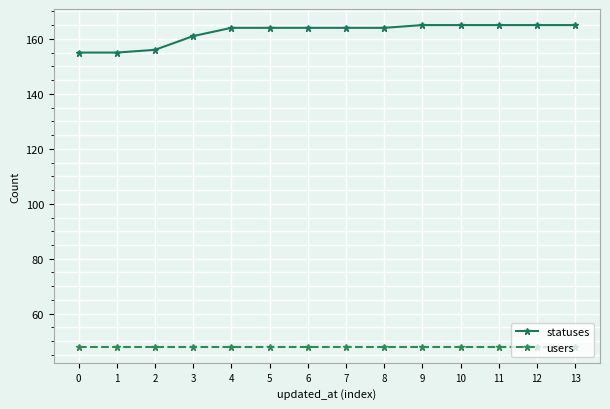

How many data points does each series have?

14